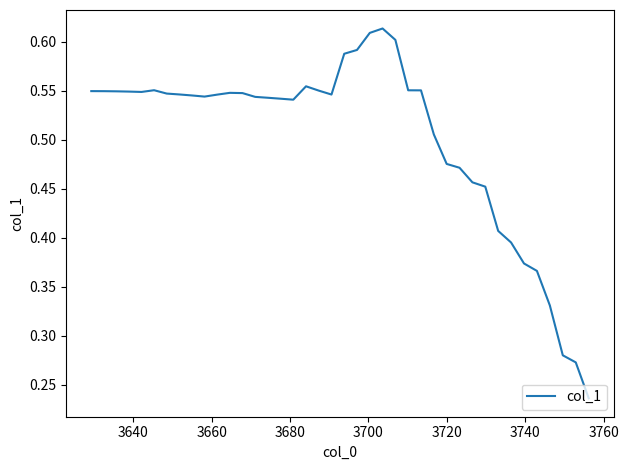

What is the difference between the second highest and second lowest values?

0.3